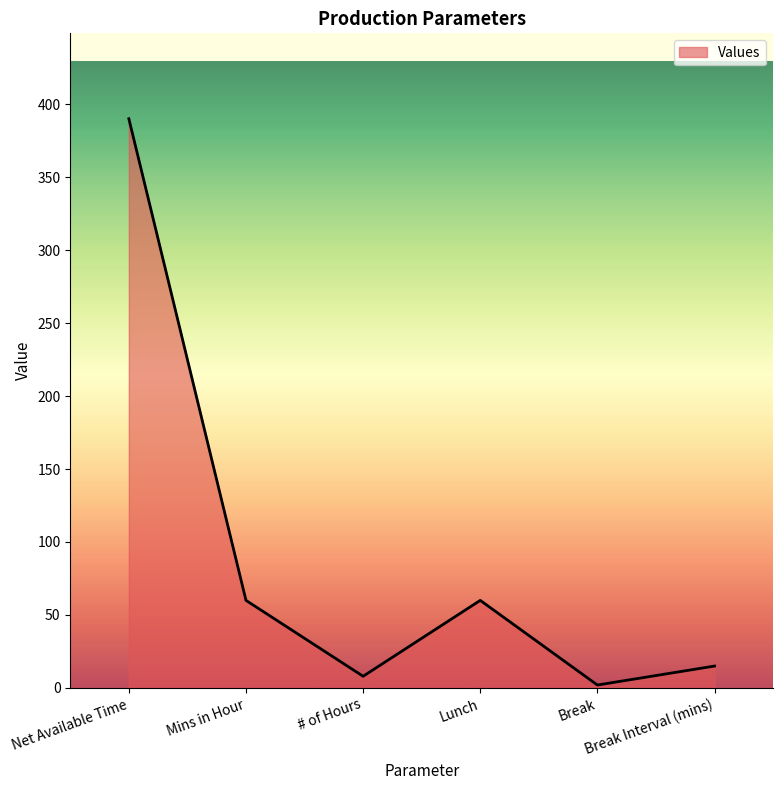

Which label corresponds to the smallest value in the chart?

Break